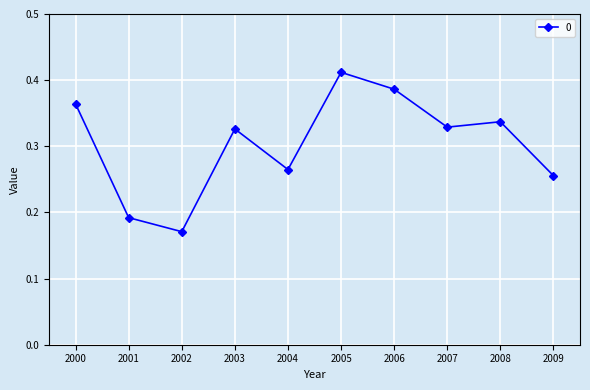

True or false: the data has more than 1 interior local peaks.

True